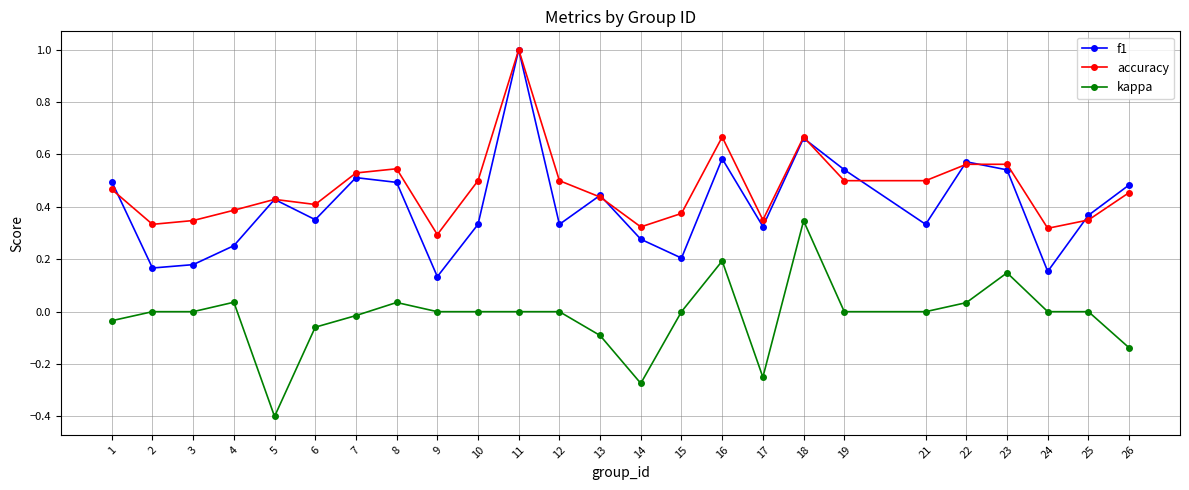

What are all the series names shown in the legend?

f1, accuracy, kappa